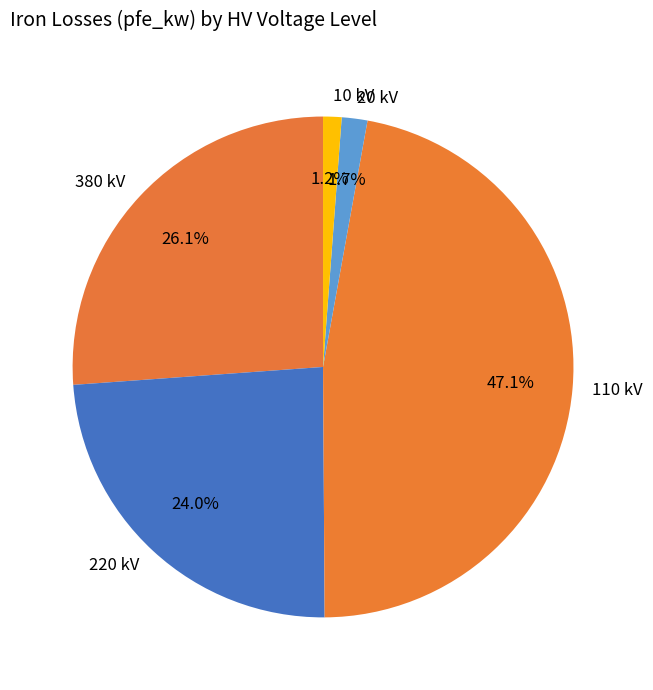

To the nearest percent, what is the difference between the largest and smallest slice percentages?

46%